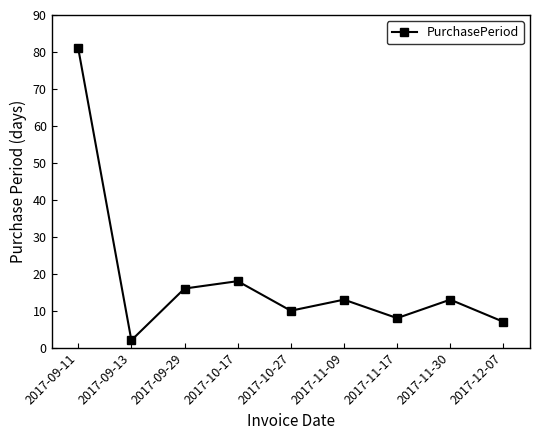

What is the average value?

19